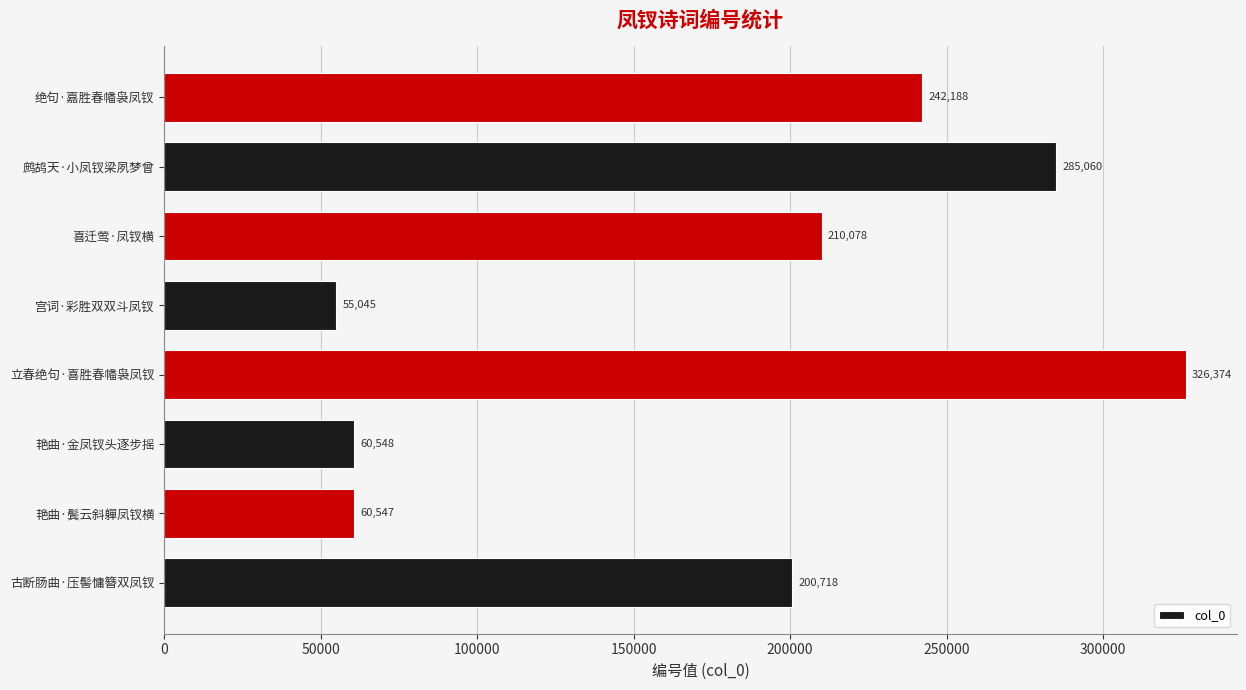

What is the sum of the values at 古断肠曲·压髻慵簪双凤钗 and 鹧鸪天·小凤钗梁夙梦曾?

485778